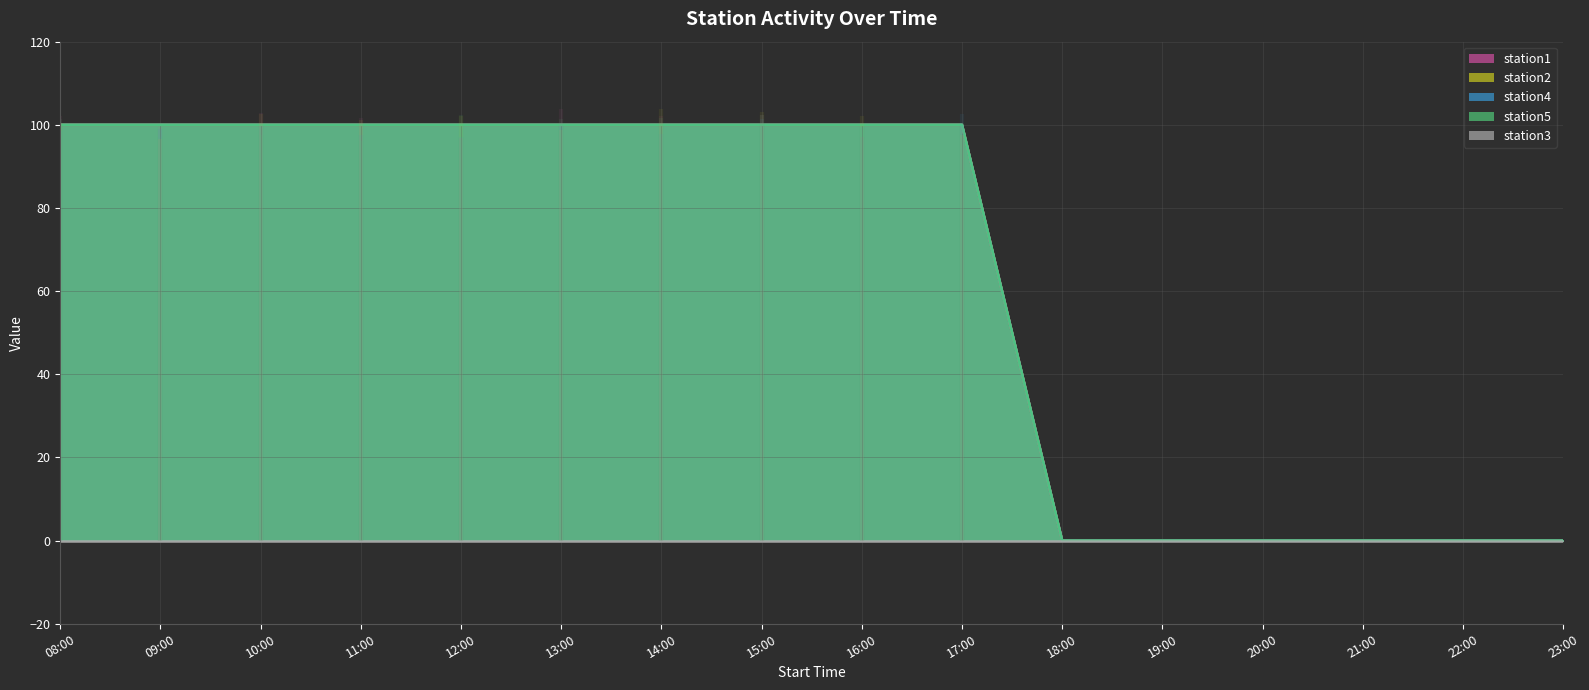

What is the sum of all station5 values?

1000